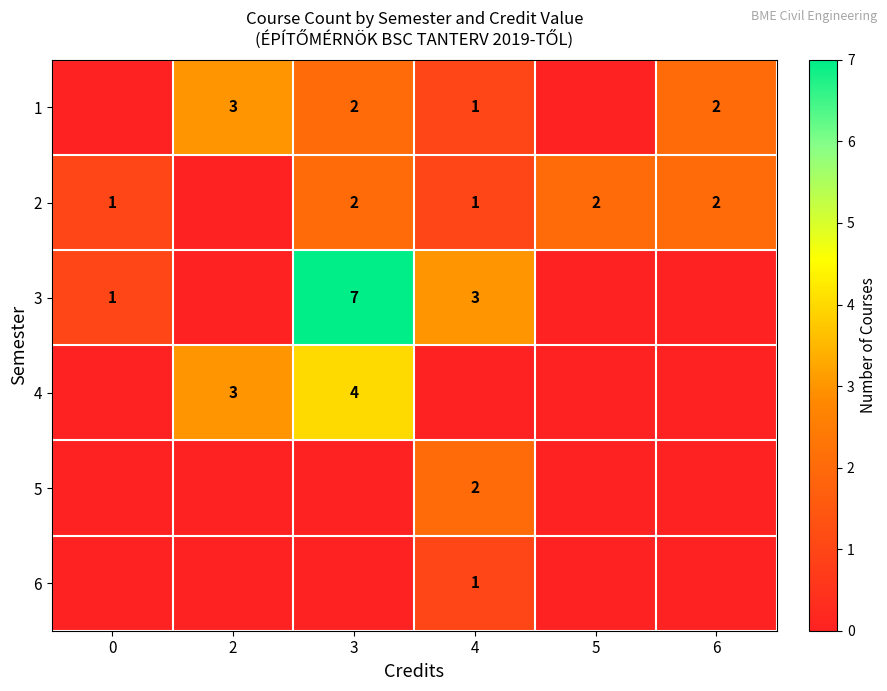

The 6 series shows 0 at 4. True or false?

False